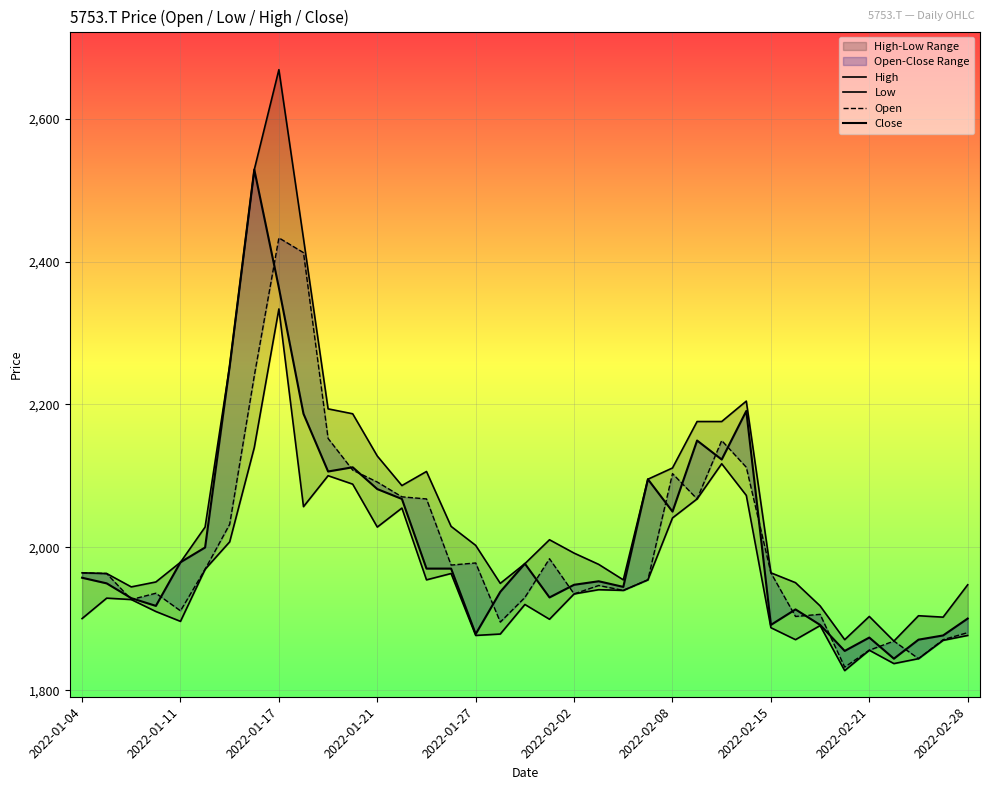

Is it true that High equals 2086.5 at 13?

True